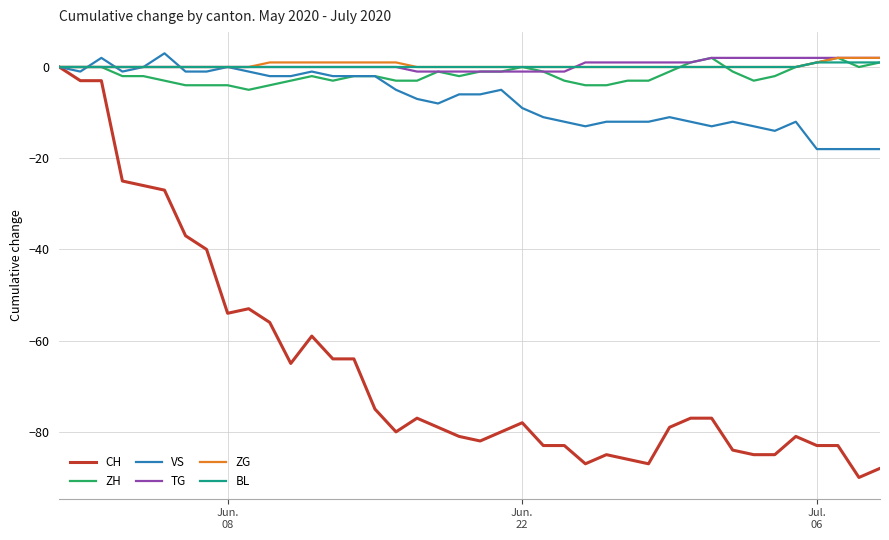

Which series has the widest spread of values?

CH